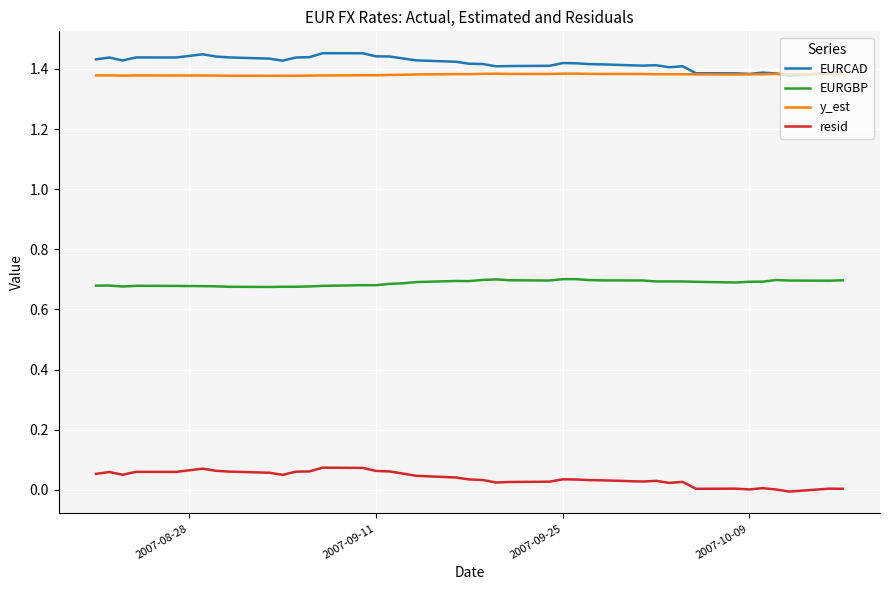

Rank the series by their maximum value, from lowest to highest.

resid, EURGBP, y_est, EURCAD